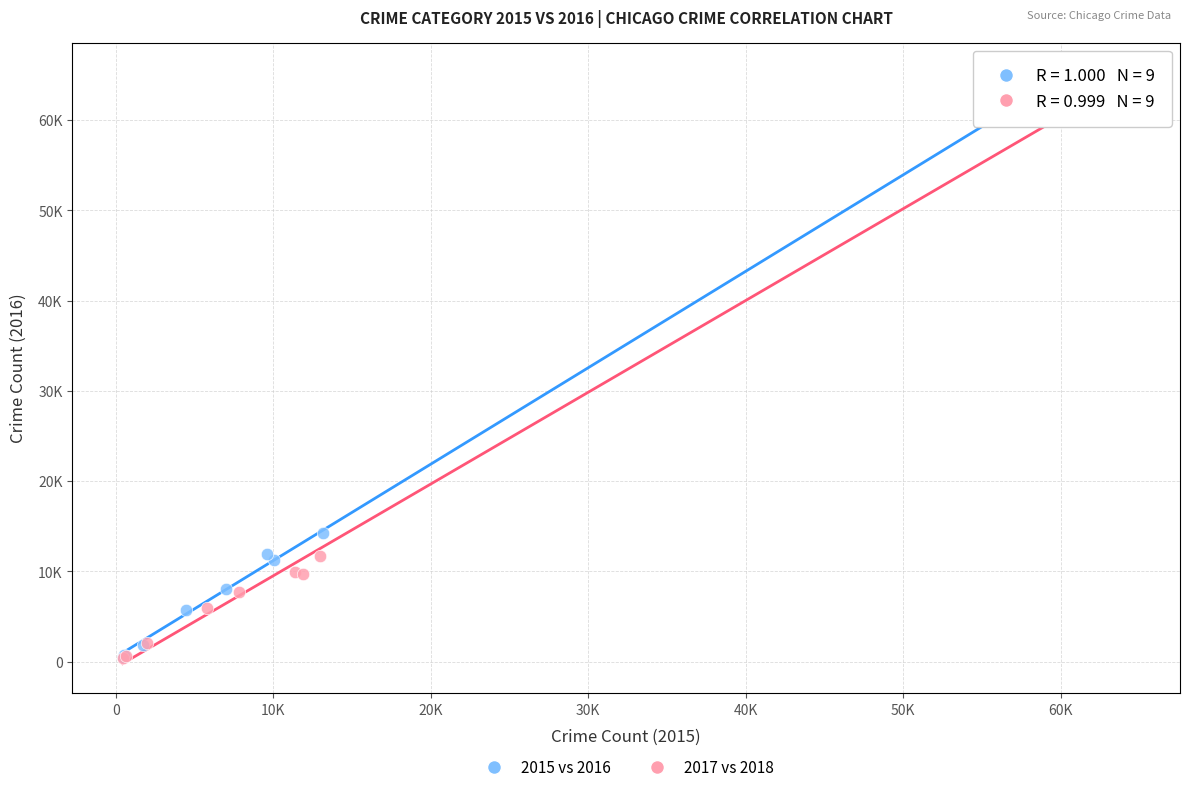

What are all the series names shown in the legend?

2015 vs 2016, 2017 vs 2018